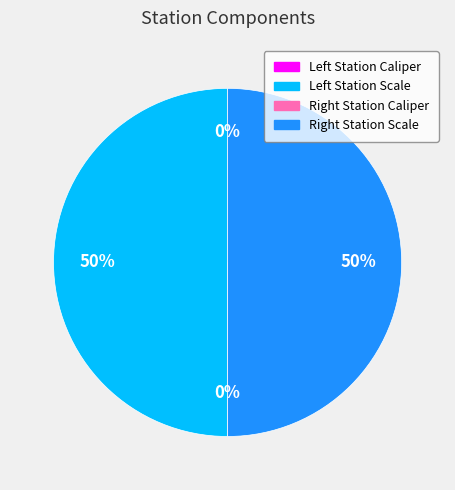

To the nearest percent, what is the average slice percentage?

25%